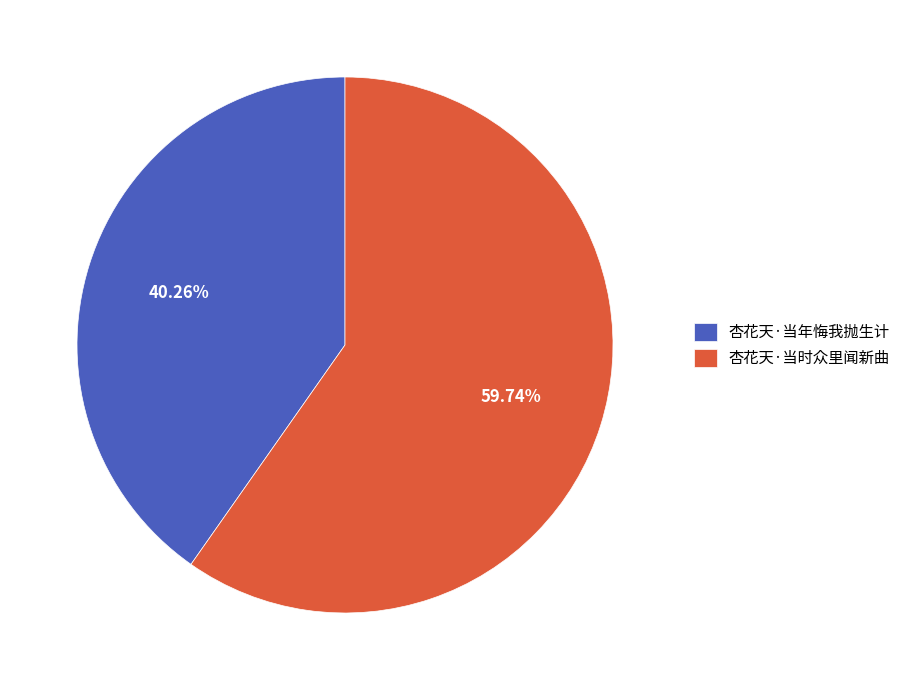

Which slice represents more than half of the pie?

杏花天·当时众里闻新曲